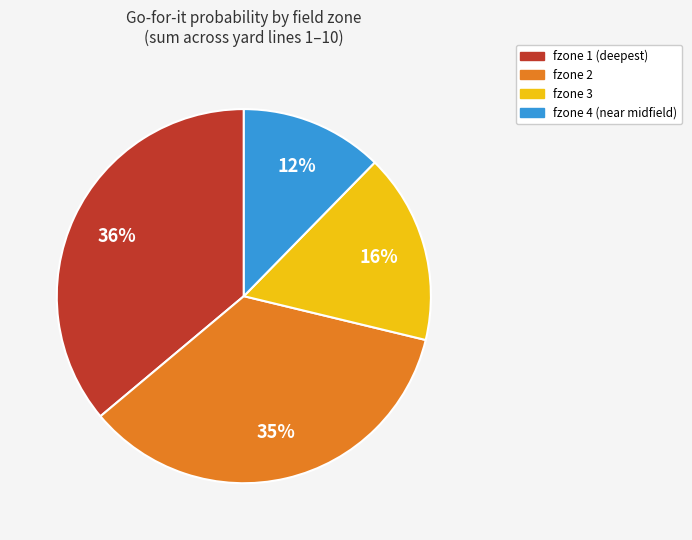

Is fzone 2 the majority of the pie?

No